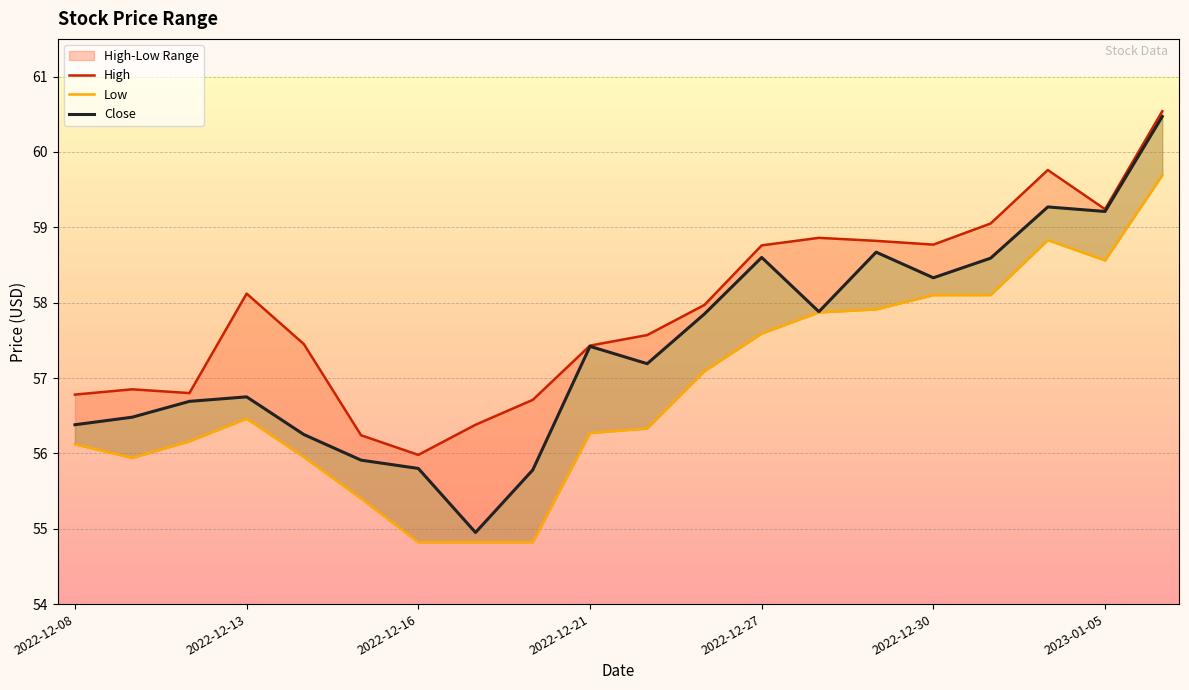

True or false: Low and Close cross at least once.

False